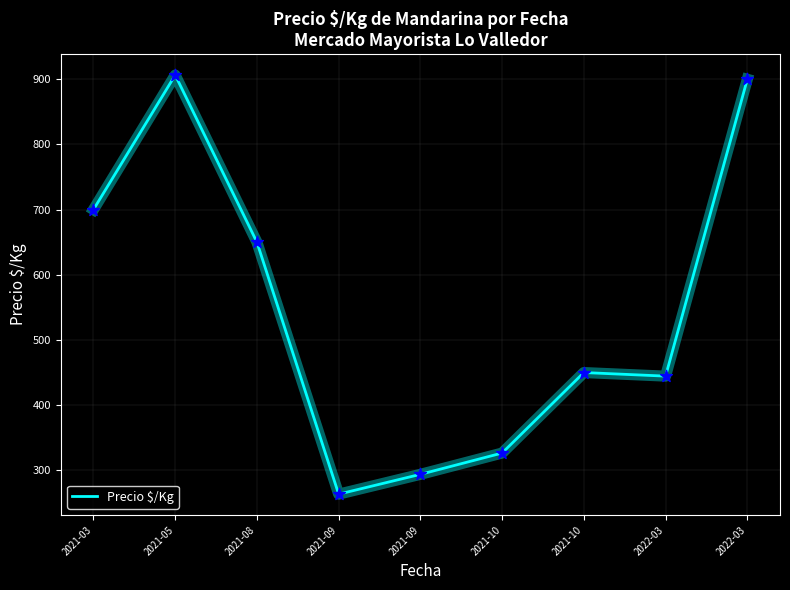

What is the change in value from 2021-03 to 2021-10?

-373.5